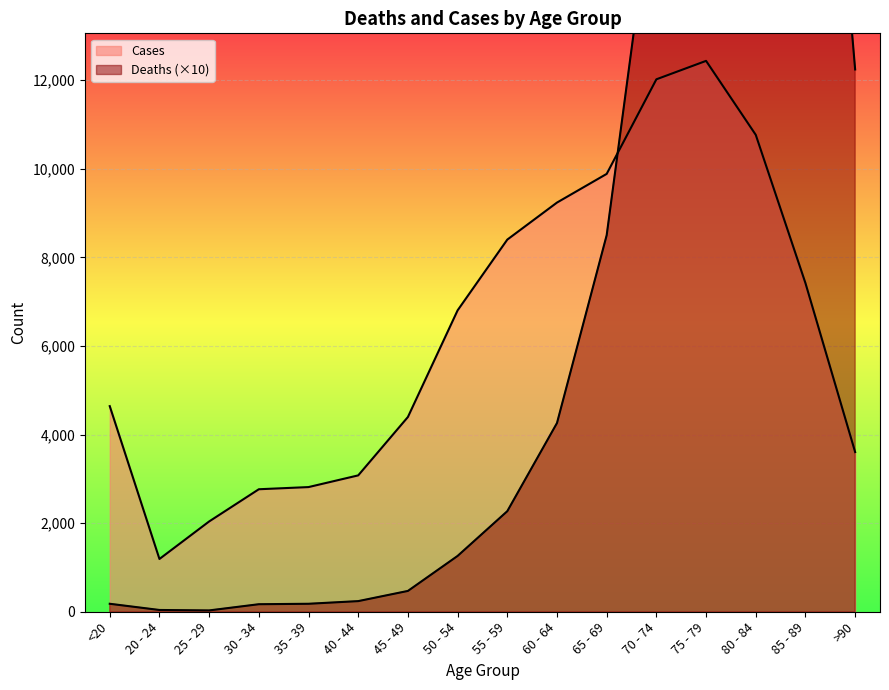

Reading left to right, transcribe all the data shown in this chart.

Deaths: <20=180	20 - 24=40	25 - 29=30	30 - 34=170	35 - 39=180	40 - 44=240	45 - 49=470	50 - 54=1260	55 - 59=2270	60 - 64=4260	65 - 69=8500	70 - 74=16900	75 - 79=28480	80 - 84=32730	85 - 89=25480	>90=12240
Cases: <20=4641	20 - 24=1191	25 - 29=2038	30 - 34=2765	35 - 39=2814	40 - 44=3078	45 - 49=4396	50 - 54=6803	55 - 59=8400	60 - 64=9236	65 - 69=9883	70 - 74=12018	75 - 79=12434	80 - 84=10764	85 - 89=7417	>90=3604